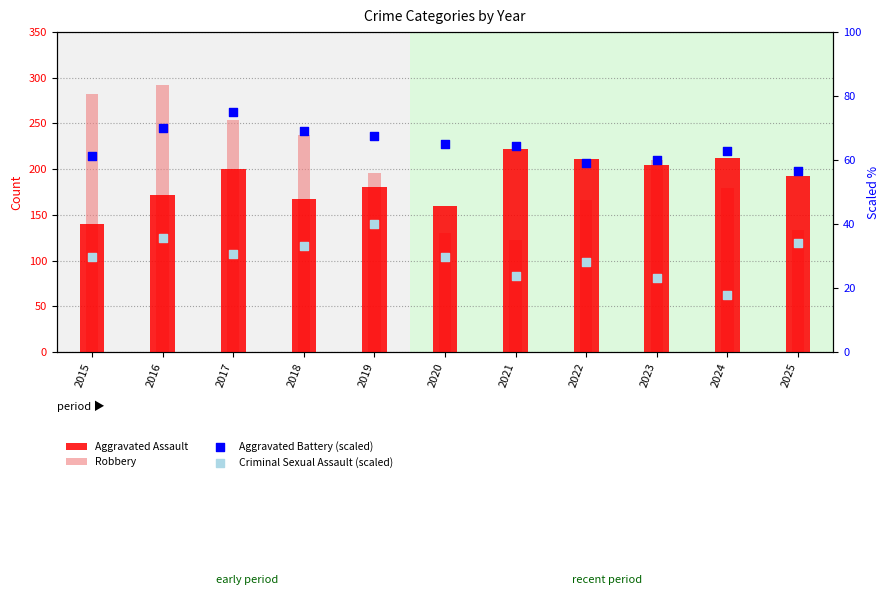

What is the total value across all series at 2025?

416.5